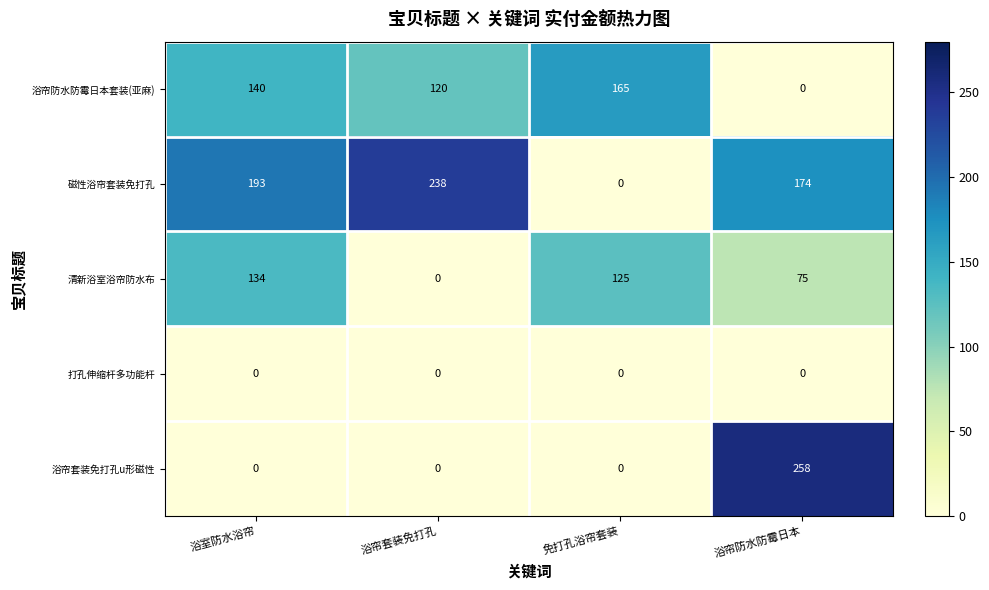

Which series changed the most between 浴帘套装免打孔 and 浴帘防水防霉日本?

浴帘套装免打孔u形磁性